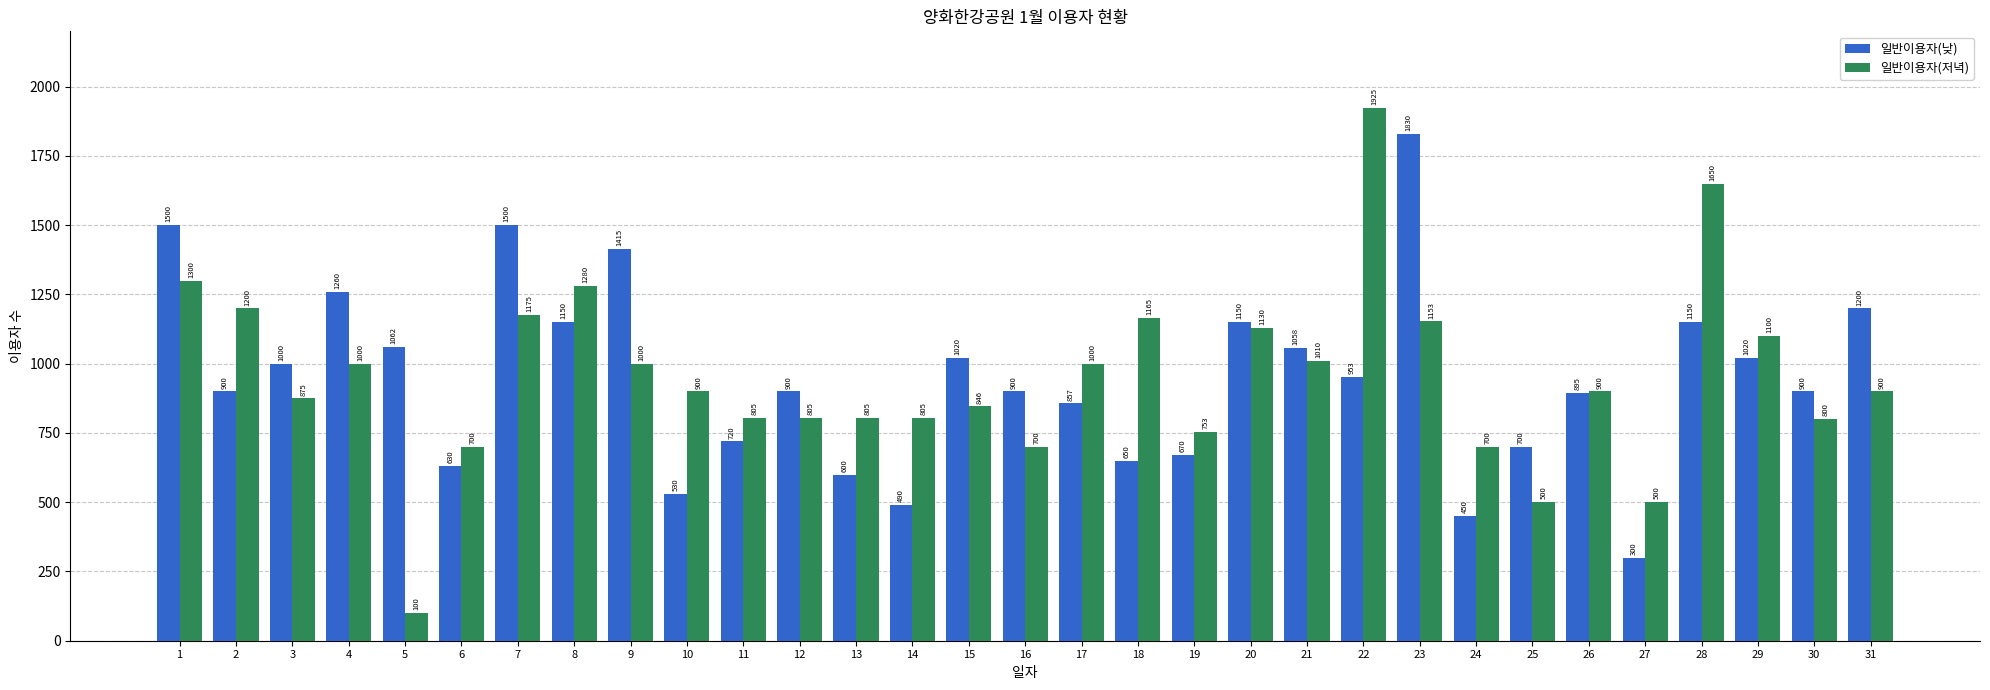

Rank the series at 8 from lowest to highest value.

일반이용자(낮), 일반이용자(저녁)